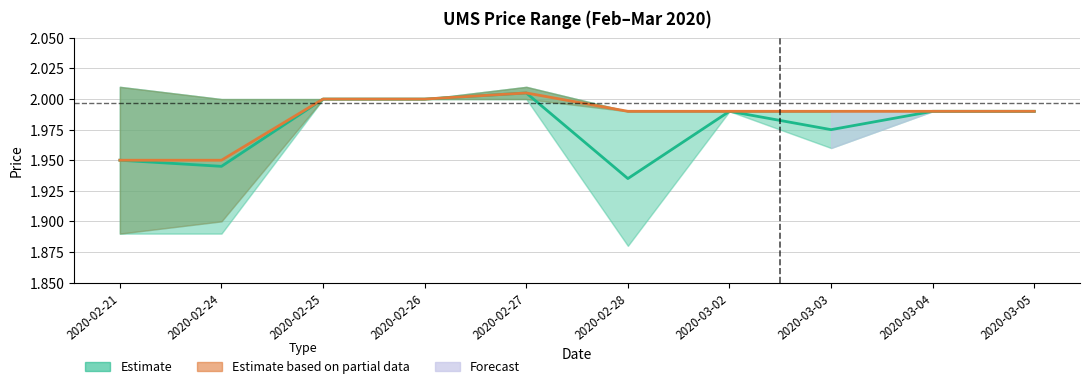

Is it true that Mid open–high equals 3.3 at 2020-02-24?

False